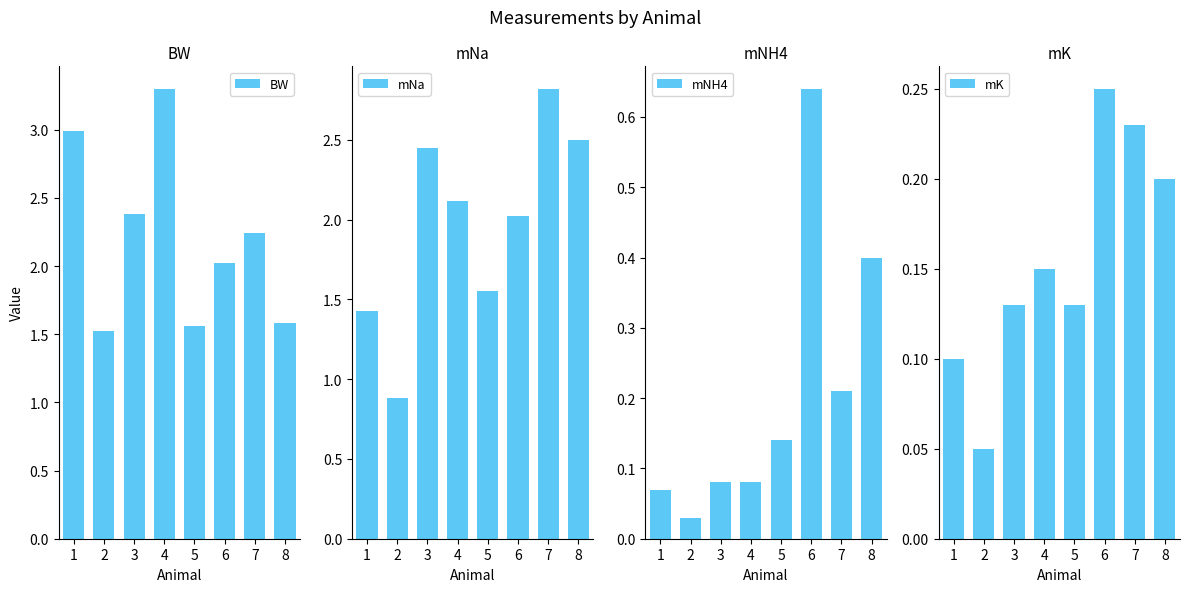

At which category is the sum across all series the highest?

4